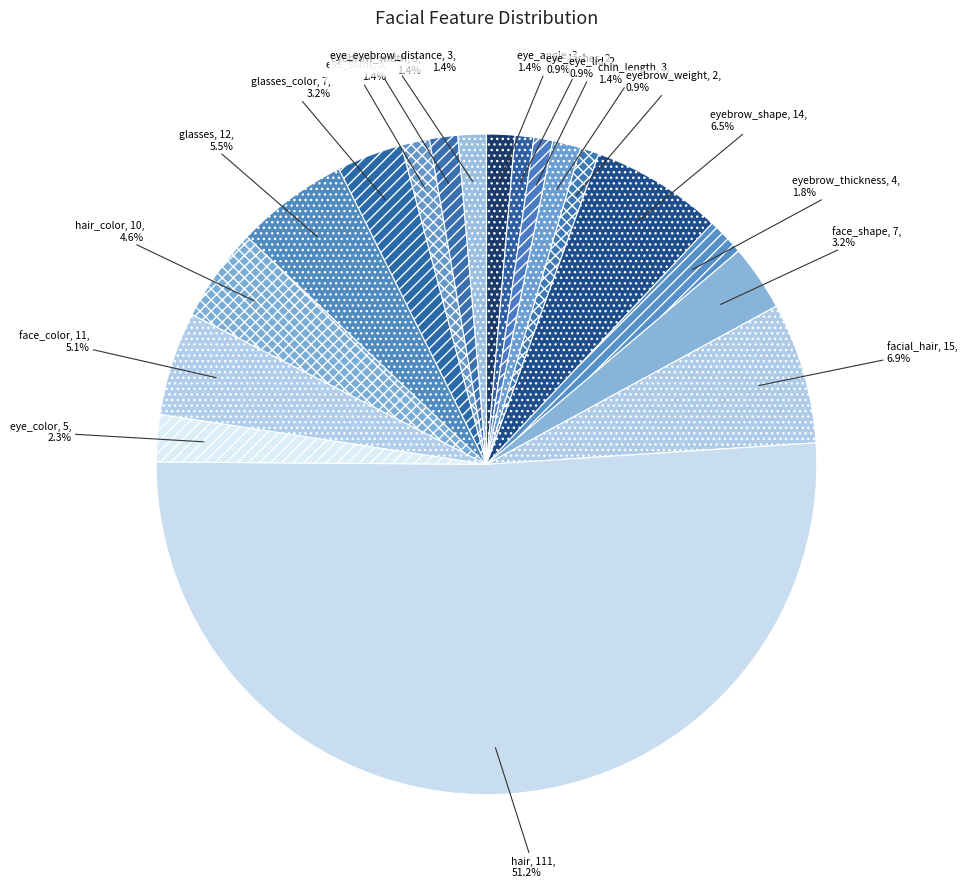

To the nearest percent, what percentage of the pie is eye_slant?

1%